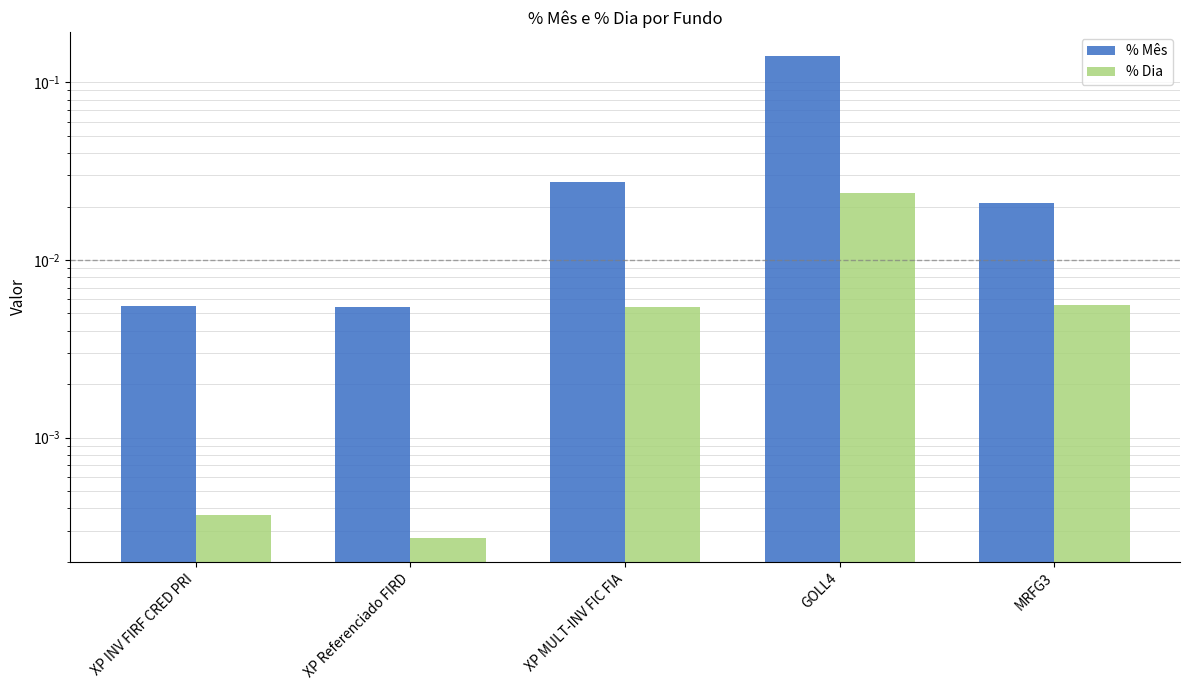

True or false: % Dia has a value of 0.0 at MRFG3.

True